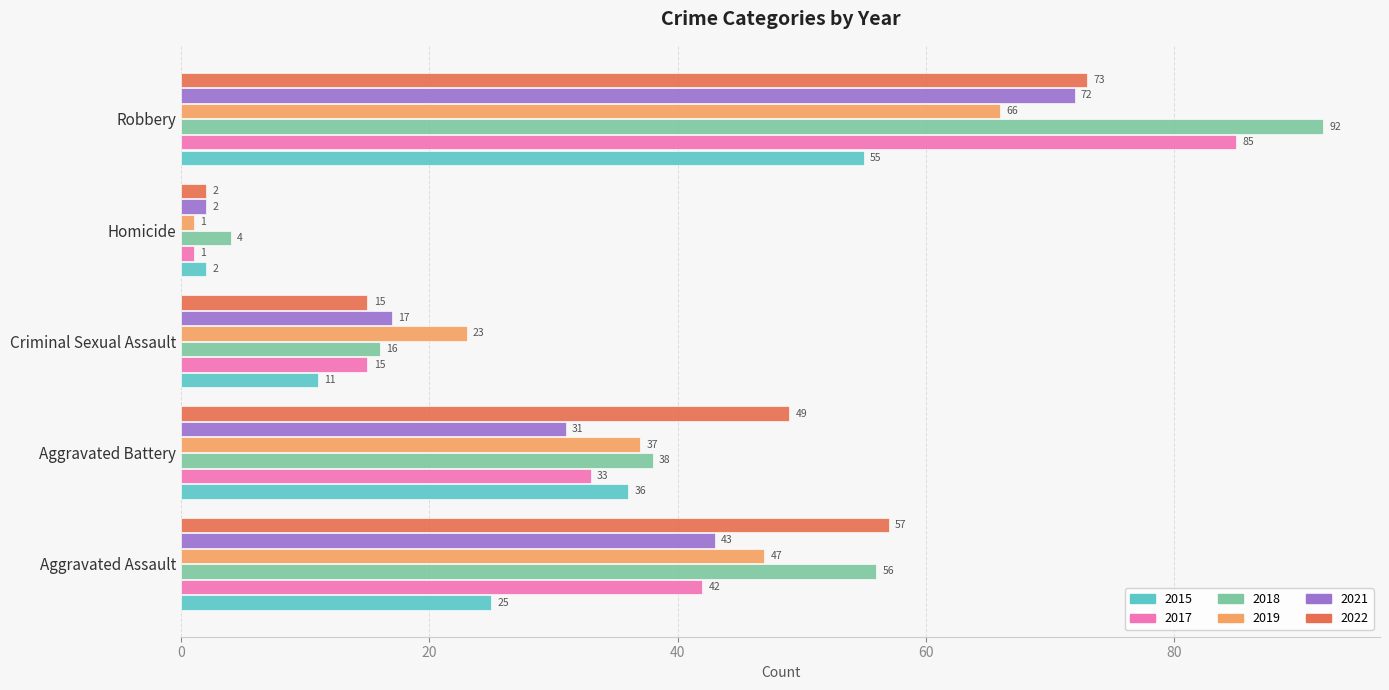

Which category has the lowest value across all series?

Homicide